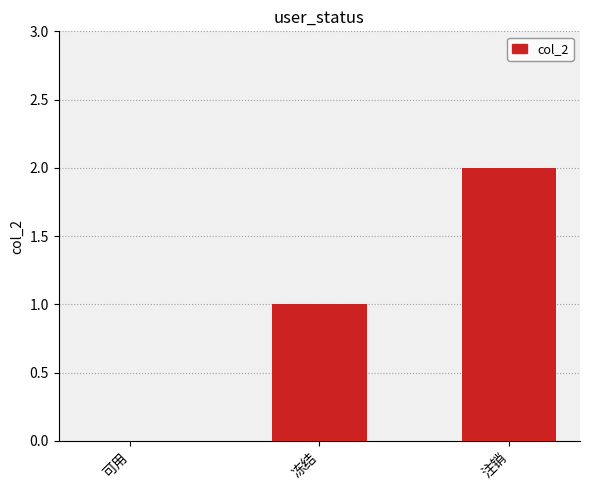

Which category has the highest value across all series?

注销